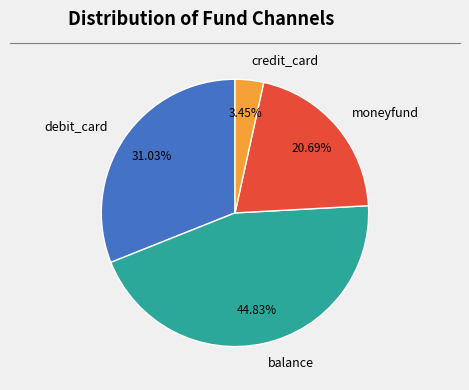

To the nearest percent, what is the difference between the largest and smallest slice percentages?

41%